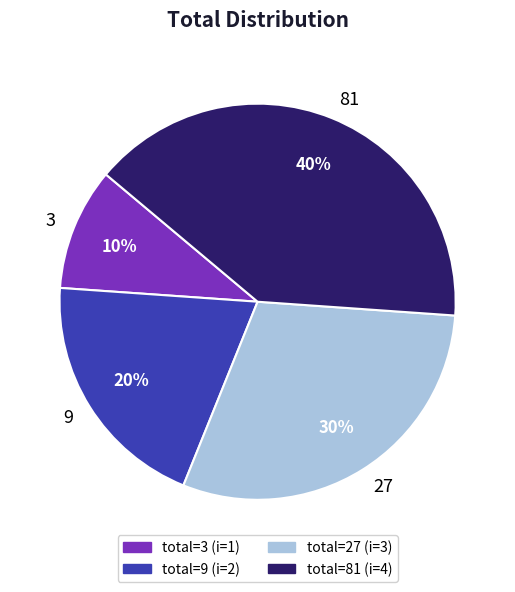

To the nearest percent, what is the difference between the largest and smallest slice percentages?

30%